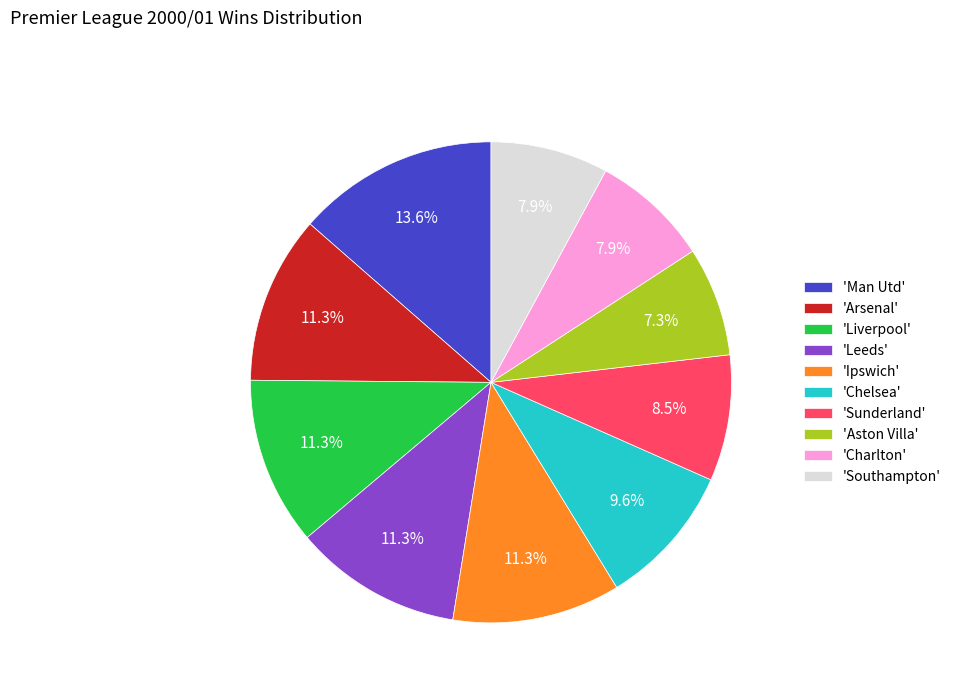

Which category has the biggest portion of the pie?

'Man Utd'